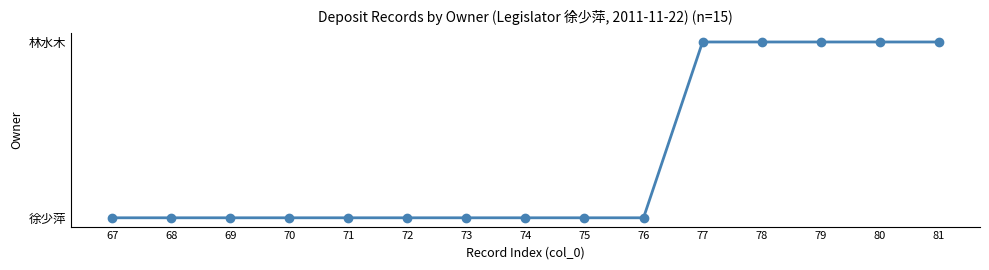

Reading left to right, extract all data points from this chart.

0	0	0	0	0	0	0	0	0	0	1	1	1	1	1